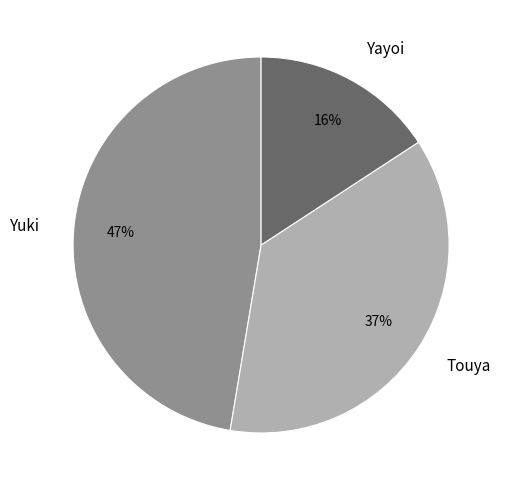

To the nearest percent, what is the average slice percentage?

33%